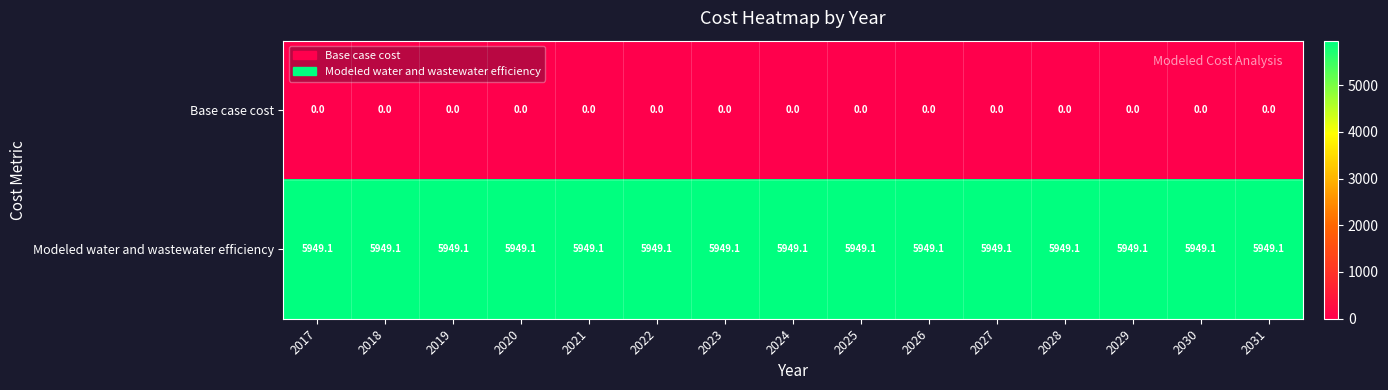

Which series has the largest total across all categories?

Modeled water and wastewater efficiency